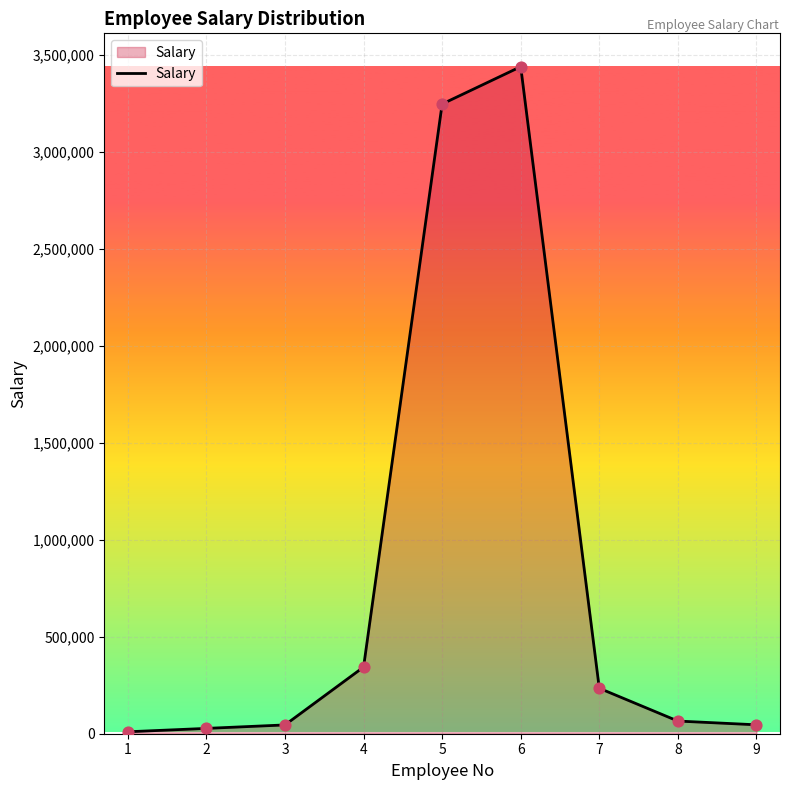

Approximately how many times larger is the value at 1 compared to 2?

0.4